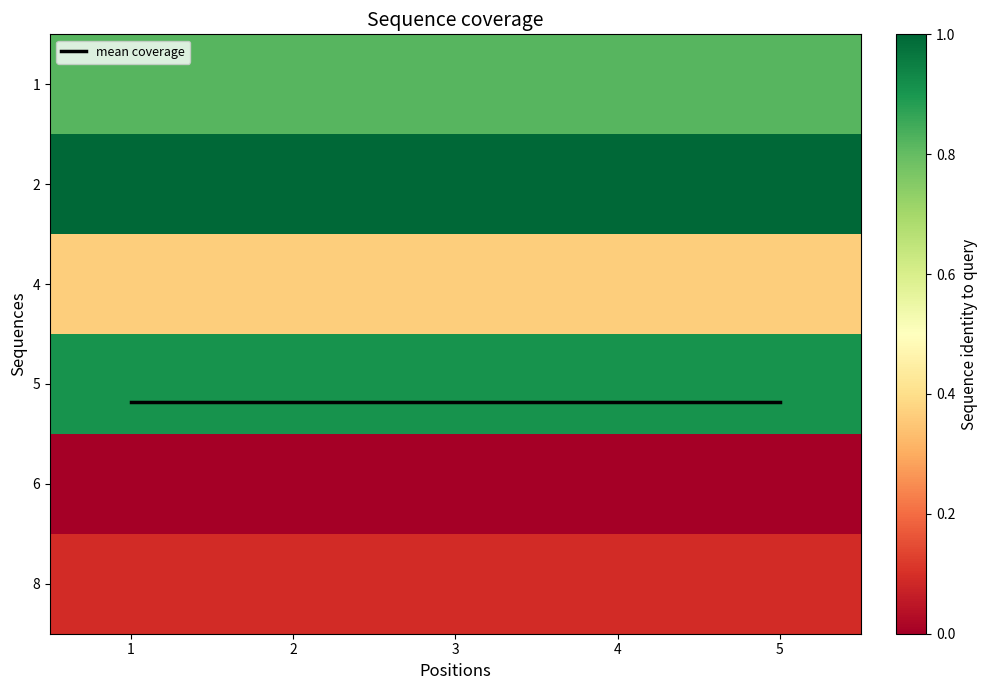

Which category has the lowest value in the 4 series?

1